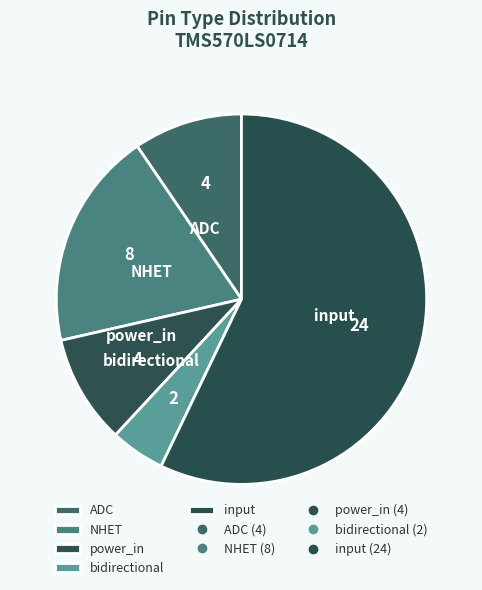

The ADC slice represents 10% of the pie. True or false?

True